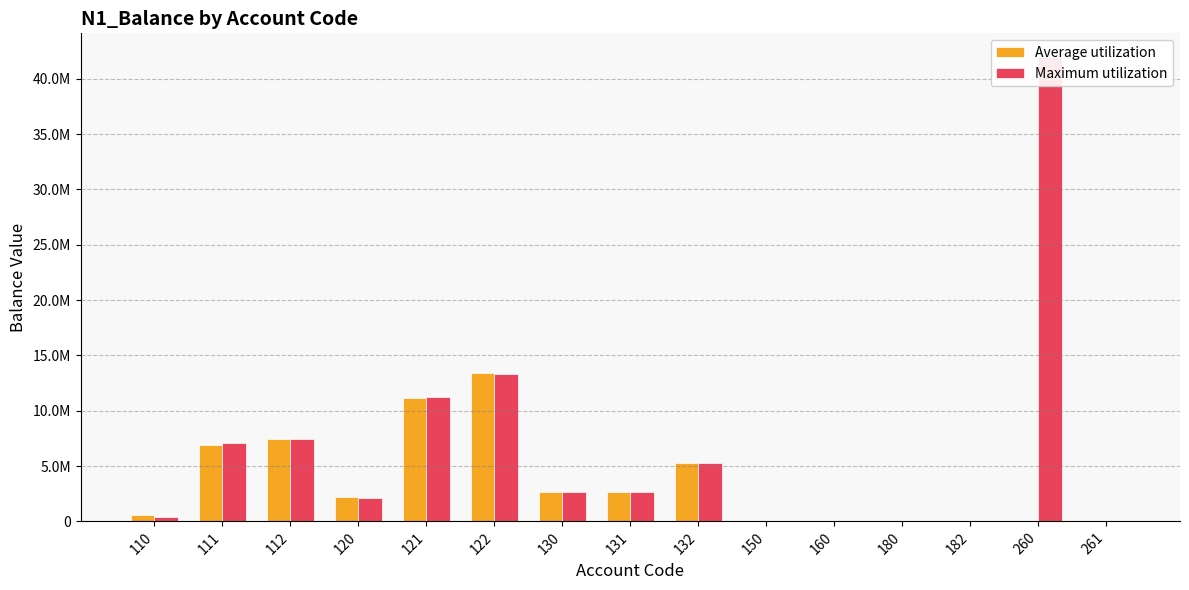

What is the maximum value for Average utilization?

13380154.0